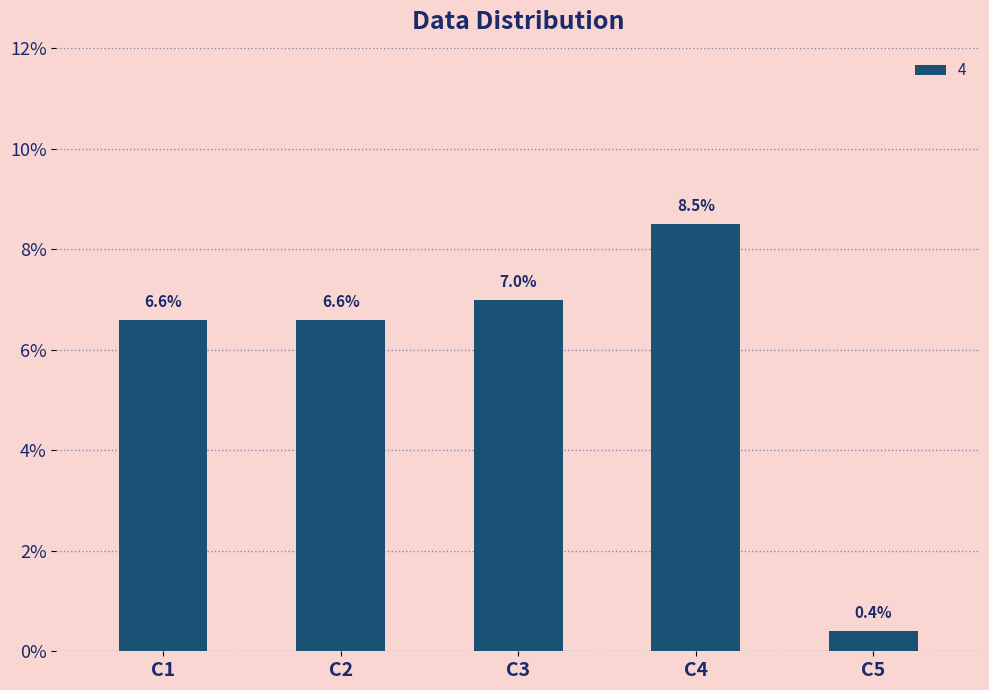

Reading left to right, transcribe all the data shown in this chart.

C1=0.1	C2=0.1	C3=0.1	C4=0.1	C5=0.0